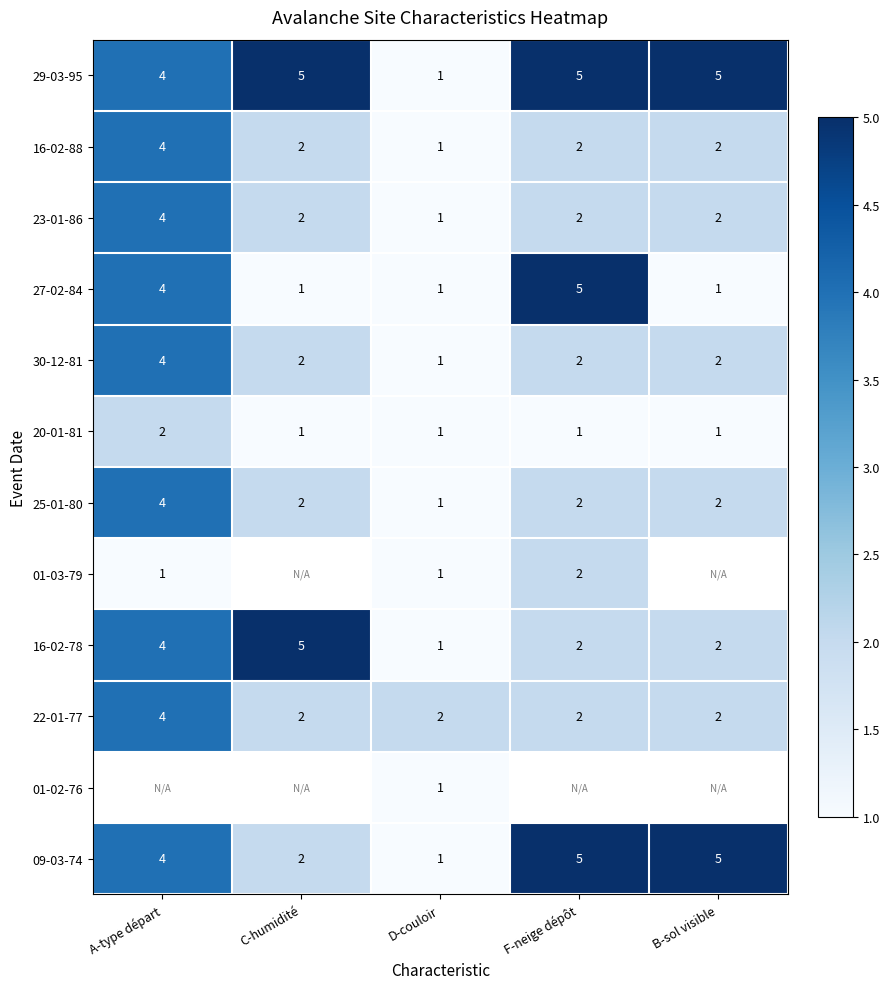

The value of 25-01-80 at C-humidité is 2. True or false?

True